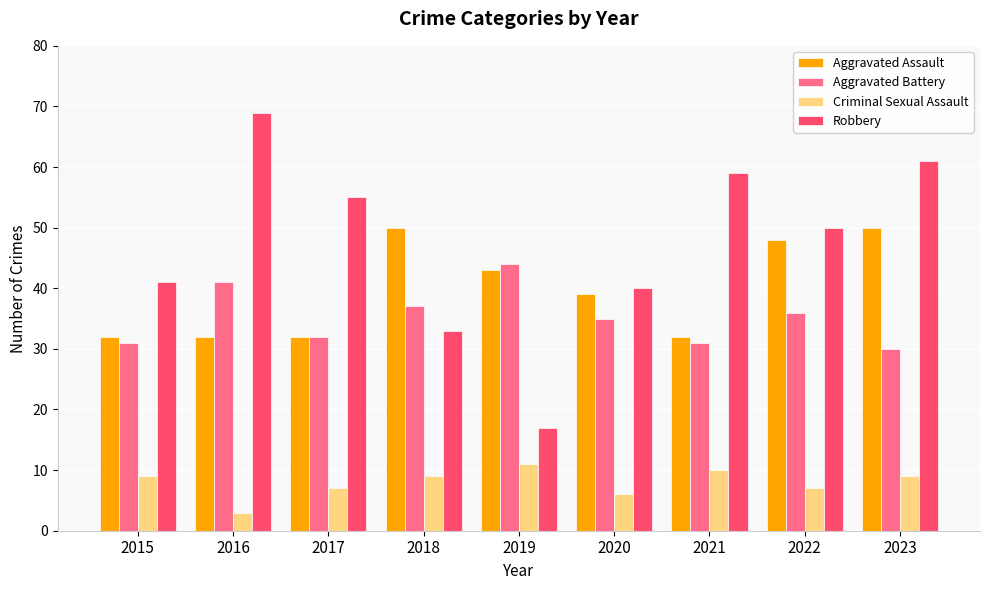

What is the approximate value of Criminal Sexual Assault at 2021?

10